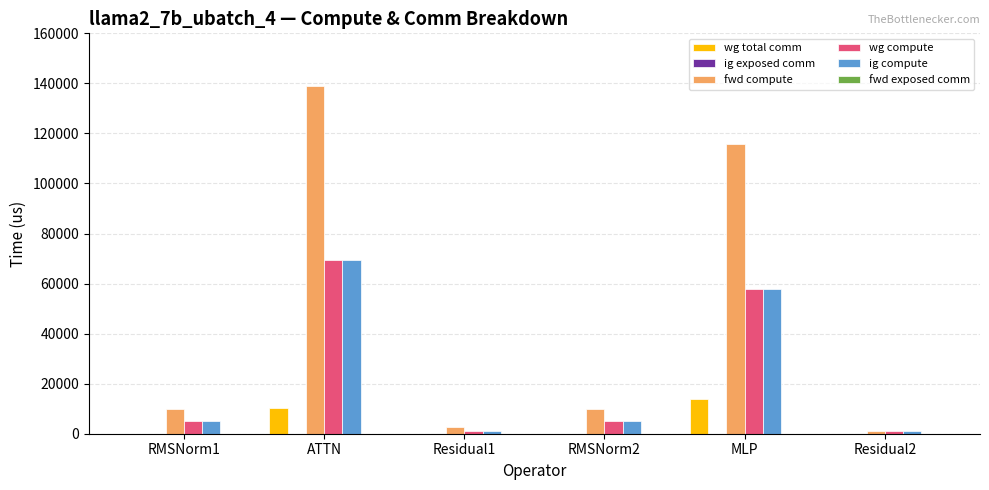

What is the sum of the wg compute values at ATTN and MLP?

127176.2